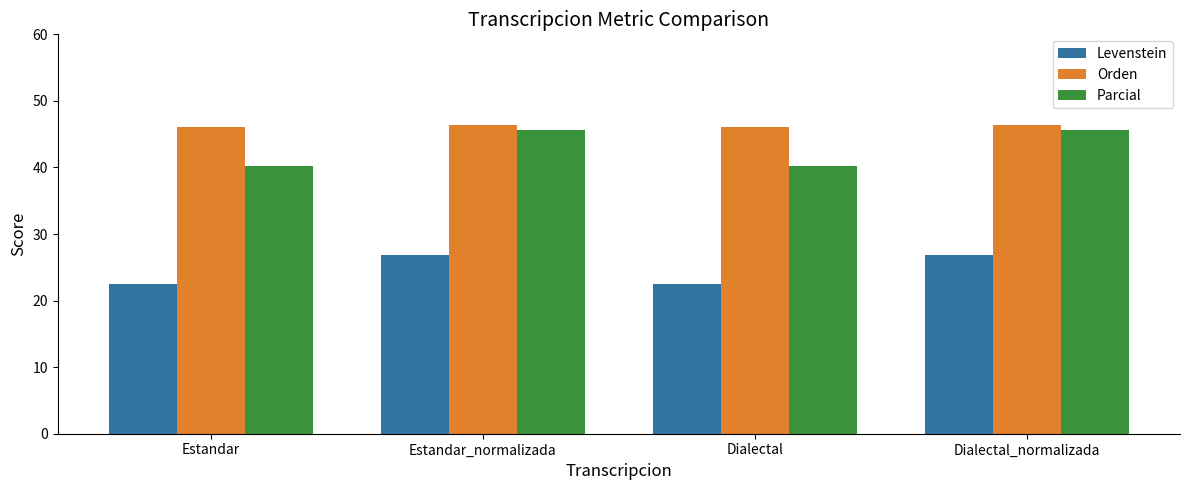

How many values in the Levenstein series exceed 26?

2